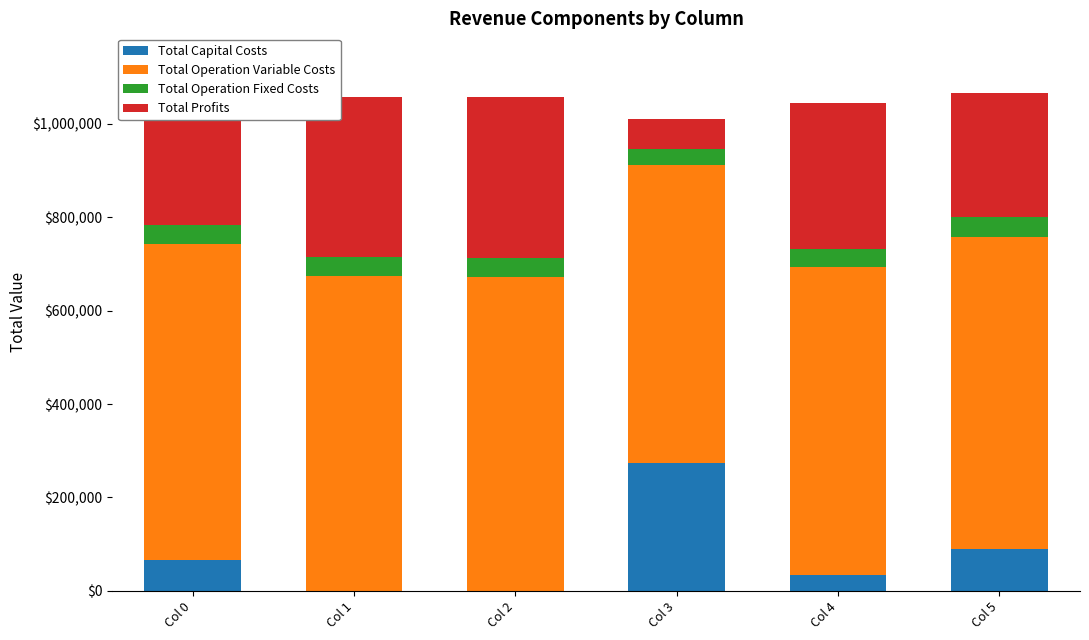

At which label is Total Capital Costs closest to 136400?

Col 5